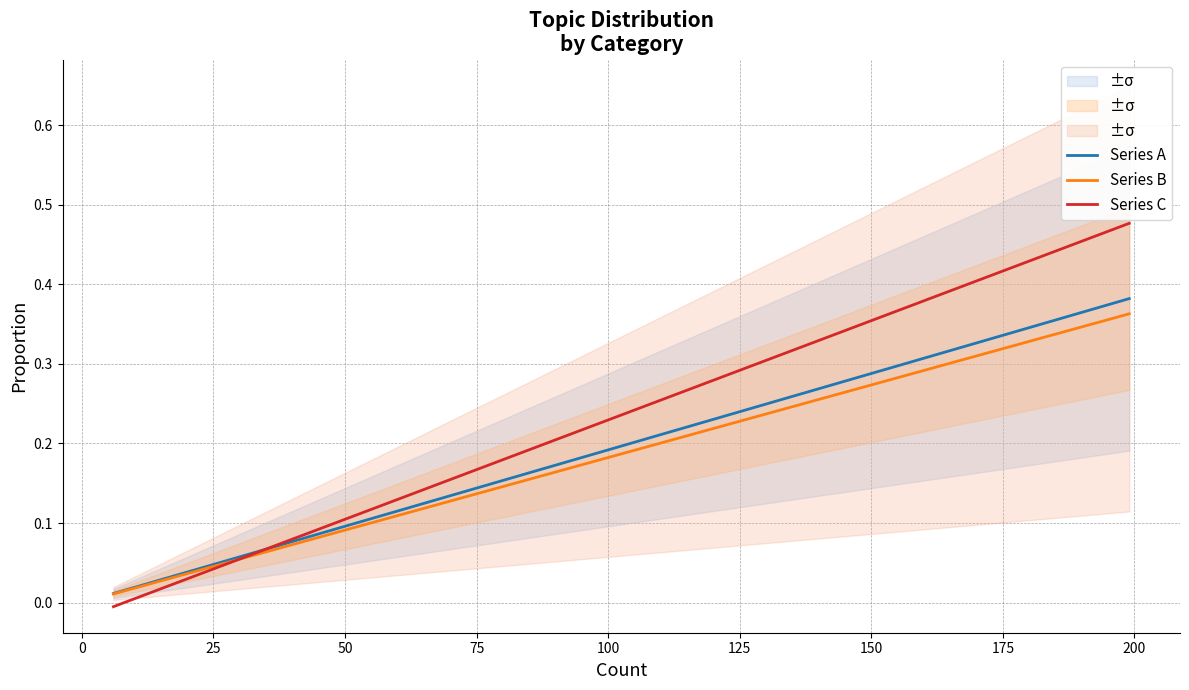

True or false: Series C has more than 0 points higher than both neighbors.

False